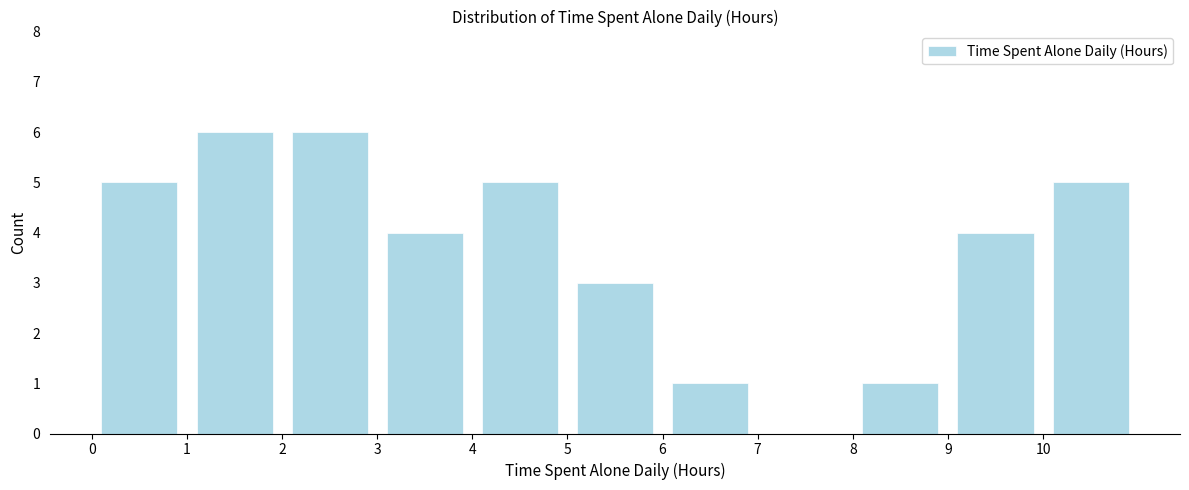

What is the height of the bar covering 2 to 3 on the x-axis? The values are not printed on the chart, so give them approximately, as read against the axis.

6